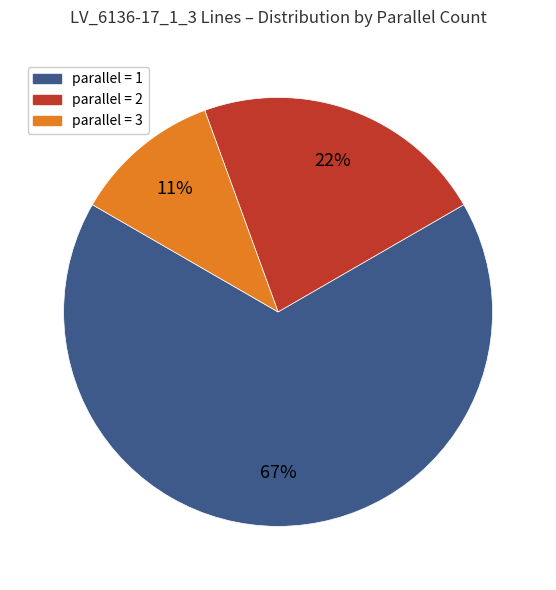

Does any single category account for the majority?

Yes